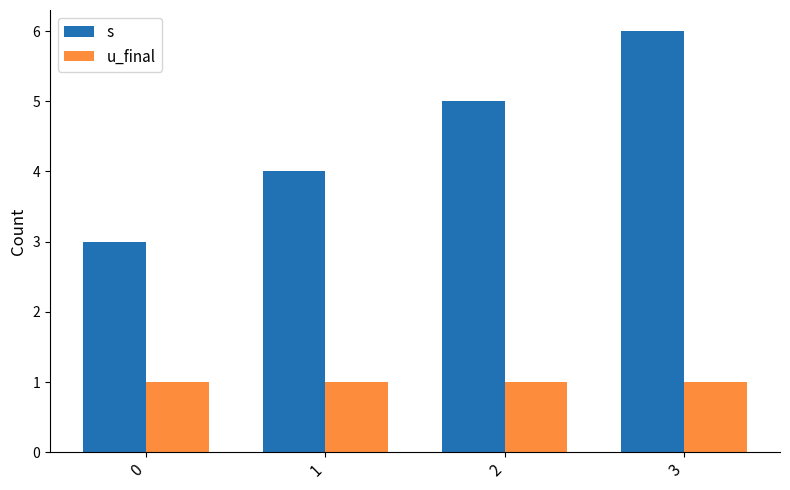

What is the approximate value of u_final at 3?

1